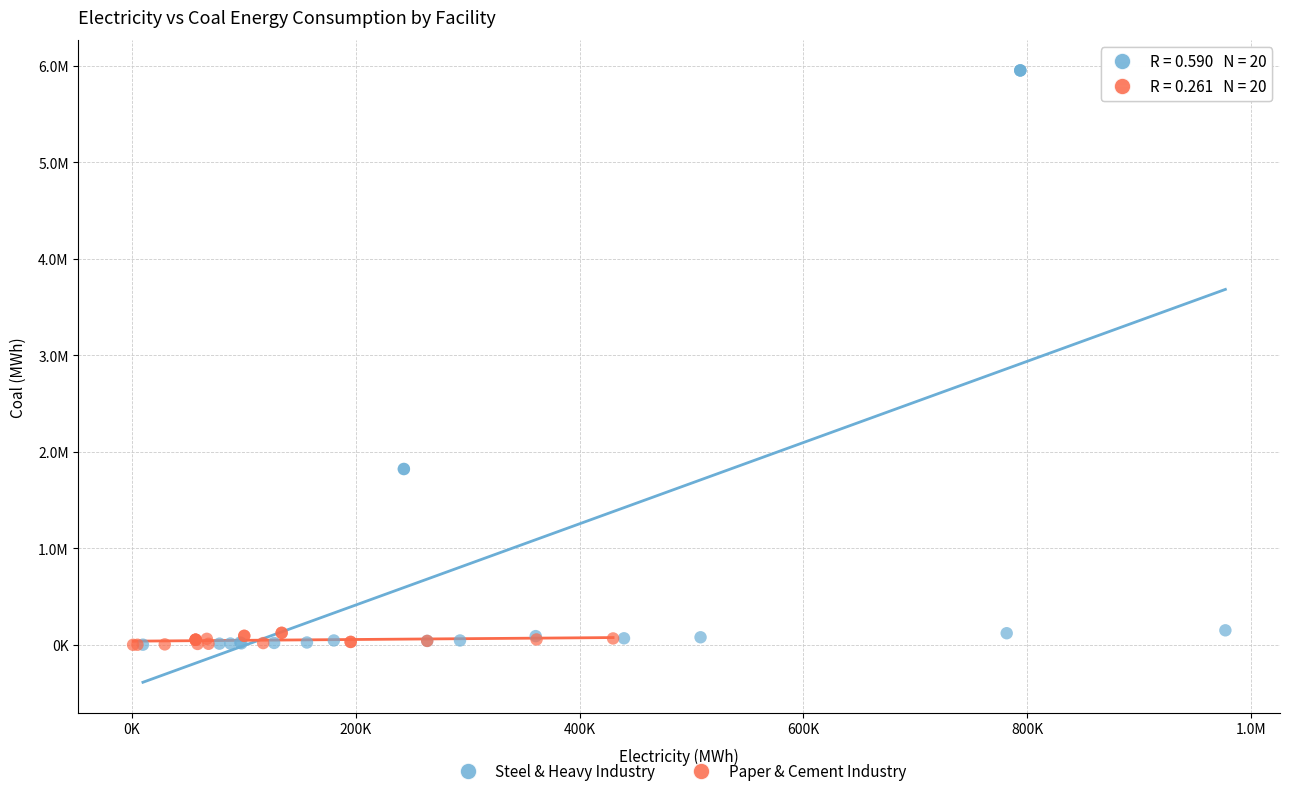

What are all the series names shown in the legend?

Steel & Heavy Industry, Paper & Cement Industry